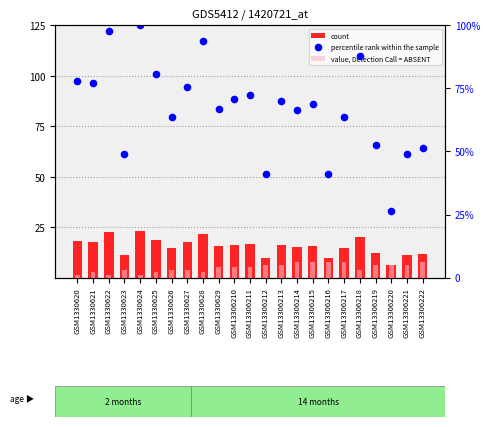

At how many categories does at least one series exceed 20?

23